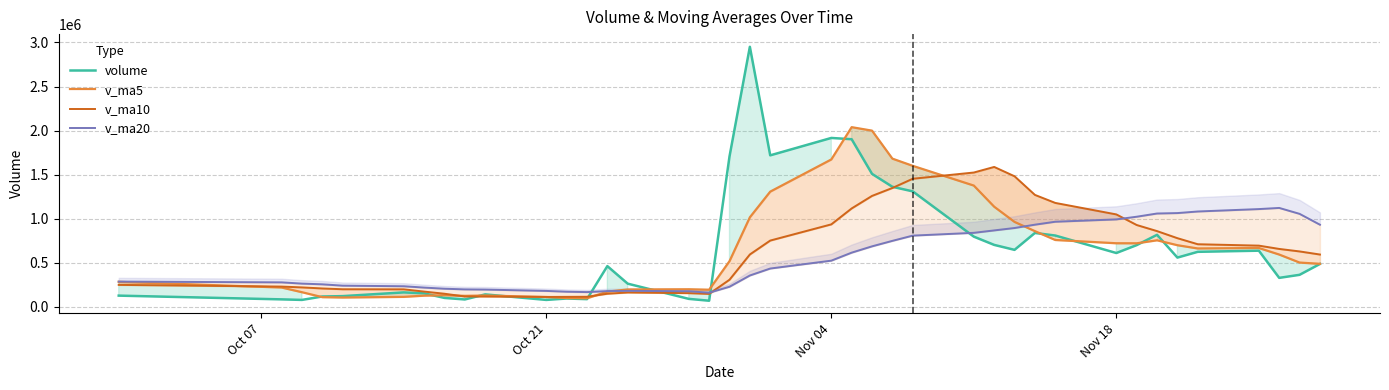

What is the maximum value for volume?

2950730.0